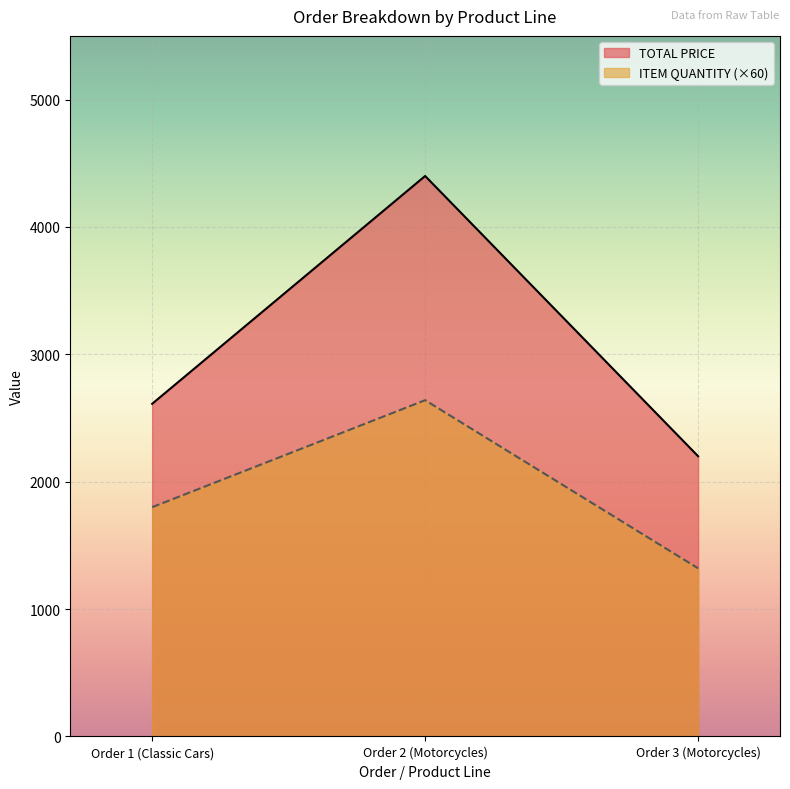

What are all the series names shown in the legend?

TOTAL PRICE, ITEM QUANTITY